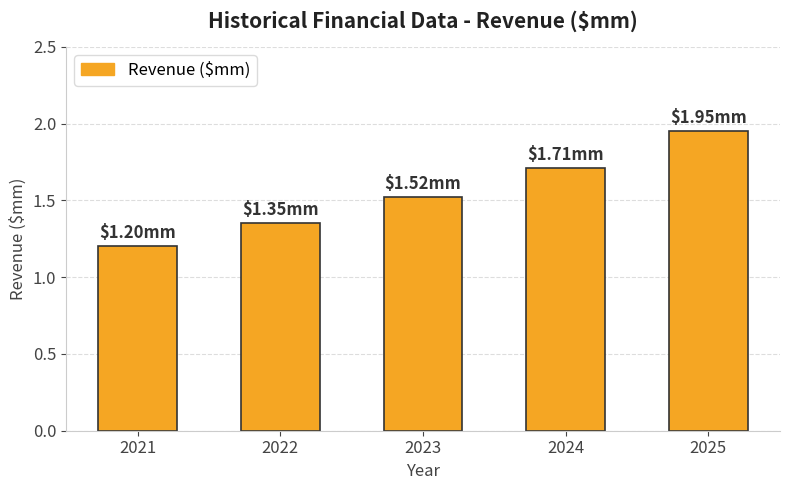

Between 2024 and 2025, which is larger?

2025